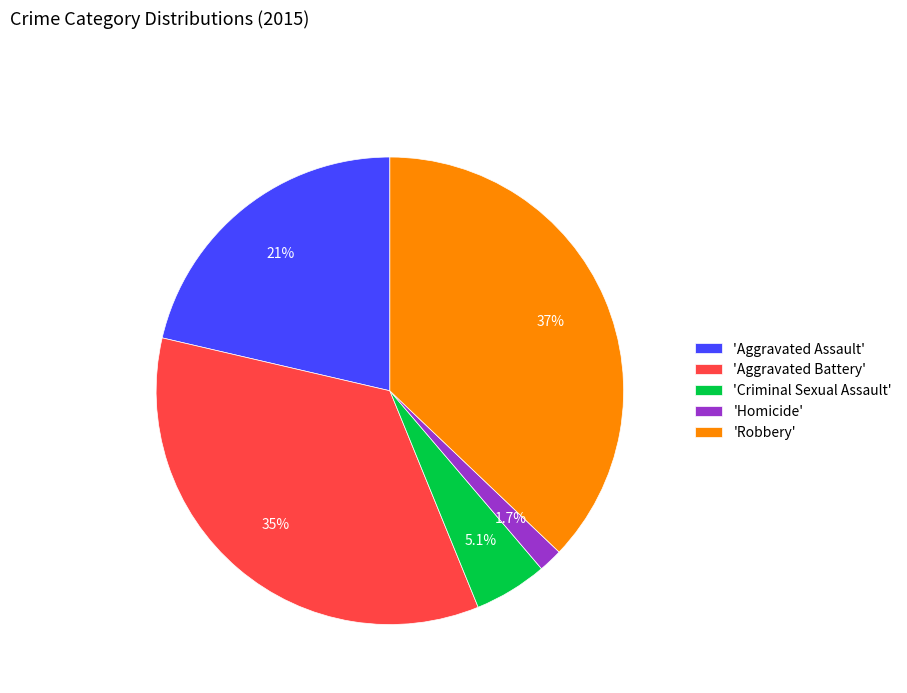

What is the smallest slice in the pie chart?

'Homicide'